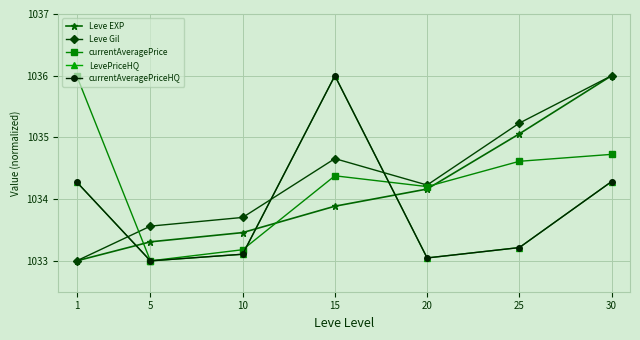

True or false: LevePriceHQ has a value of 1753.1 at 30.

False